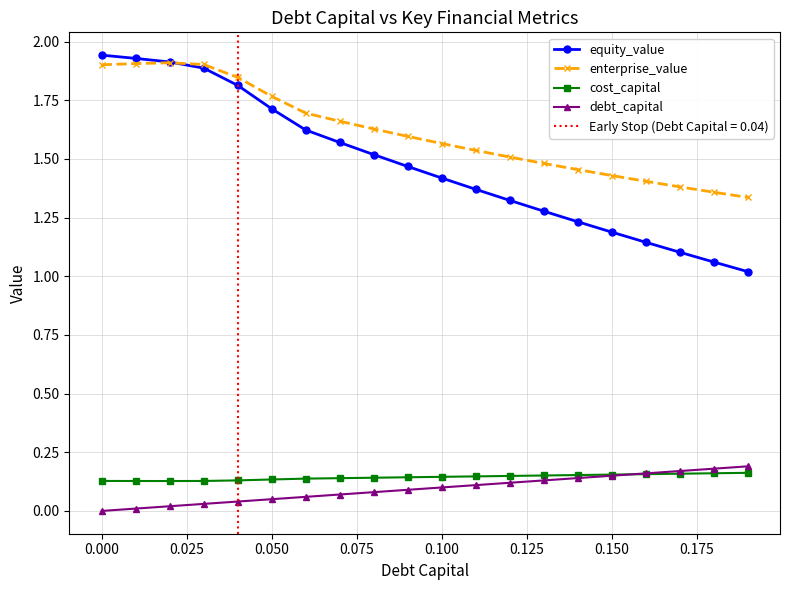

True or false: enterprise_value has more than 0 points higher than both neighbors.

True